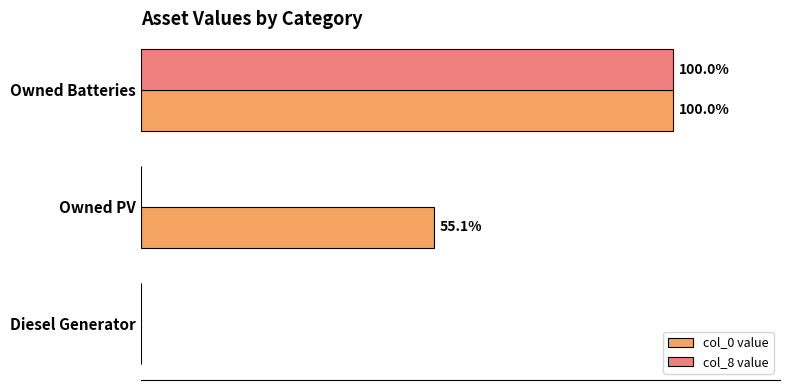

At which label does col_8 value reach its peak?

Owned Batteries